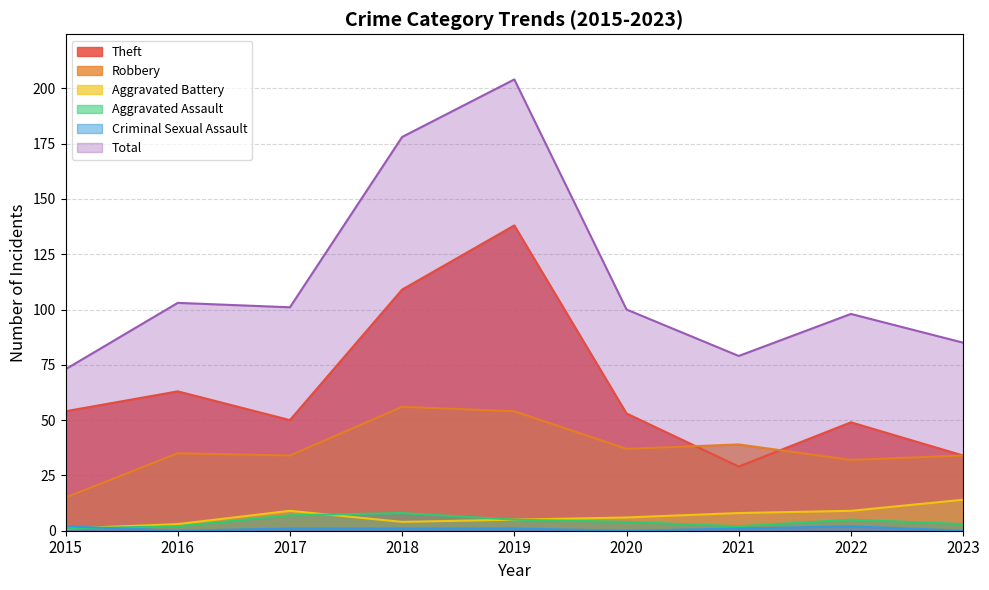

Reading left to right, list all the values displayed in this chart.

Theft: 2015=54	2016=63	2017=50	2018=109	2019=138	2020=53	2021=29	2022=49	2023=34
Robbery: 2015=15	2016=35	2017=34	2018=56	2019=54	2020=37	2021=39	2022=32	2023=34
Aggravated Battery: 2015=1	2016=3	2017=9	2018=4	2019=5	2020=6	2021=8	2022=9	2023=14
Aggravated Assault: 2015=1	2016=2	2017=7	2018=8	2019=5	2020=4	2021=2	2022=5	2023=3
Criminal Sexual Assault: 2015=2	2016=0	2017=1	2018=1	2019=1	2020=0	2021=1	2022=2	2023=0
Total: 2015=73	2016=103	2017=101	2018=178	2019=204	2020=100	2021=79	2022=98	2023=85